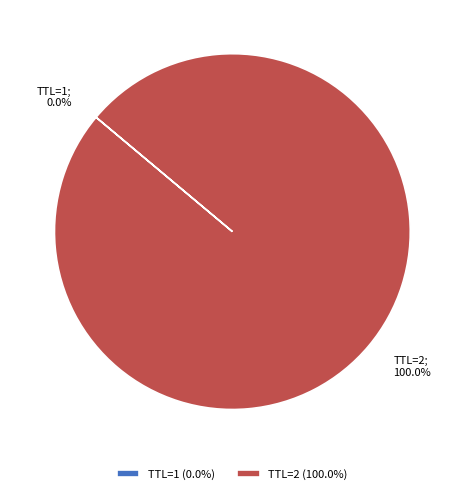

Which category has the biggest portion of the pie?

TTL=2 (100.0%)